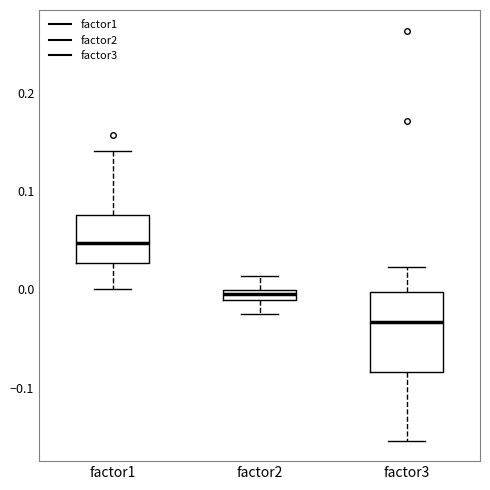

Comparing the boxes themselves (not the whiskers), which one is the tallest?

factor3